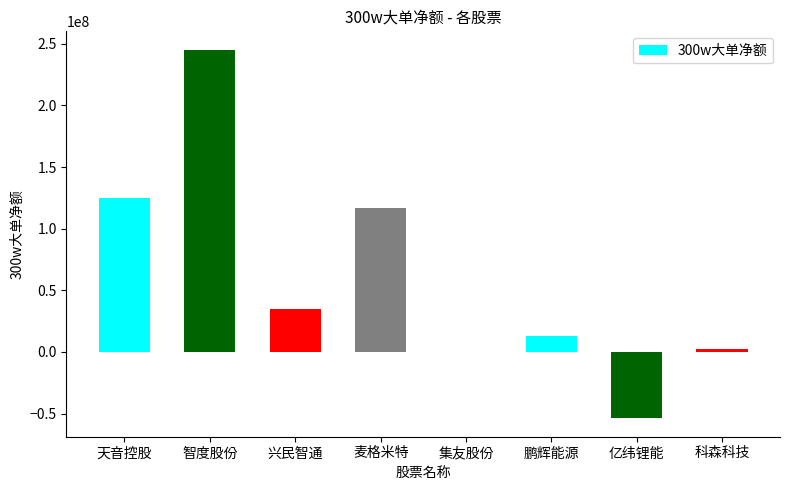

Between 集友股份 and 鹏辉能源, which is larger?

鹏辉能源